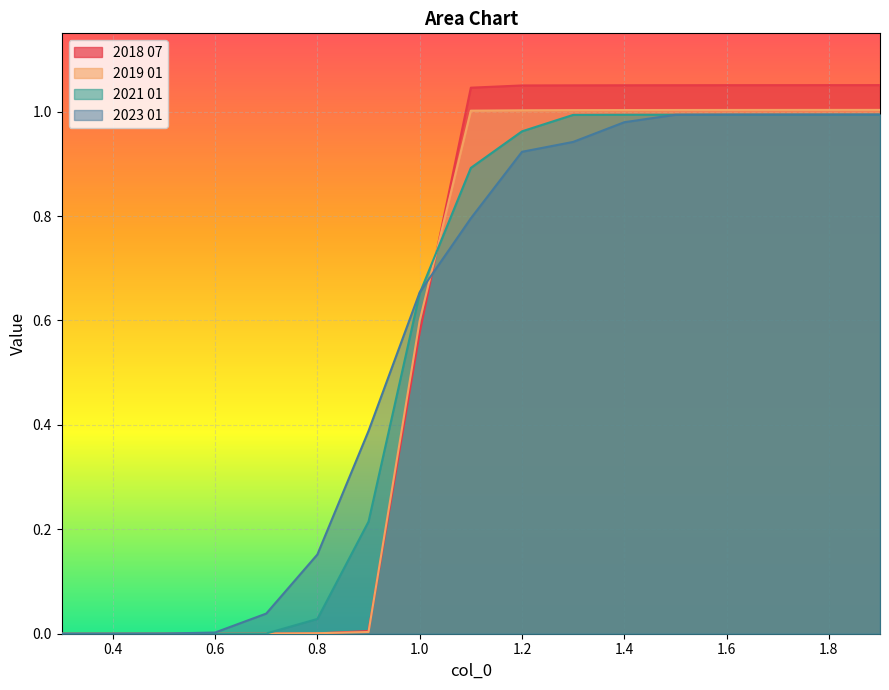

At how many categories does at least one series exceed 0?

16